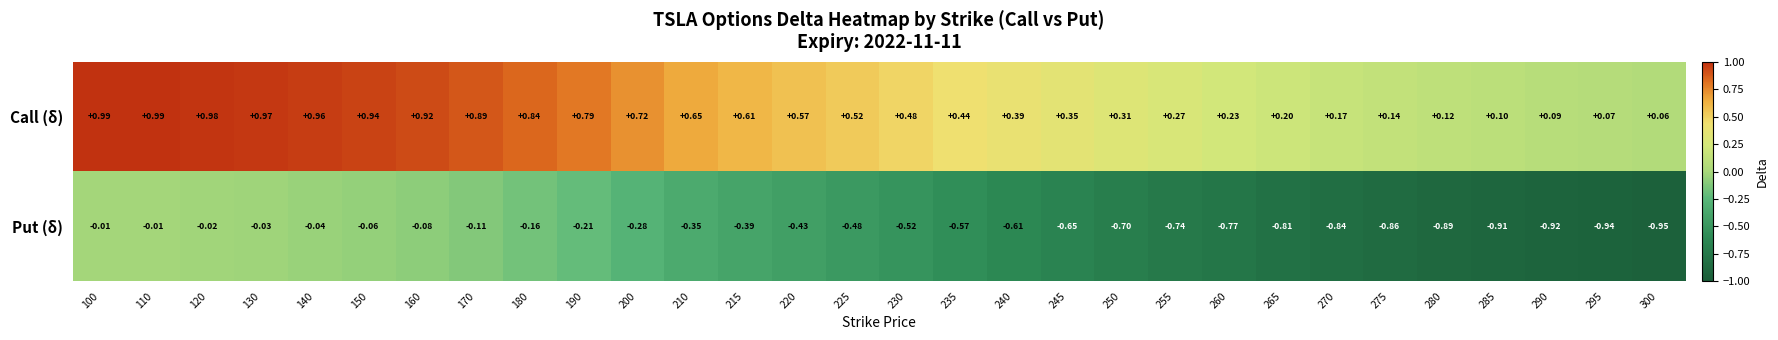

Which series has the largest total across all categories?

Call (δ)